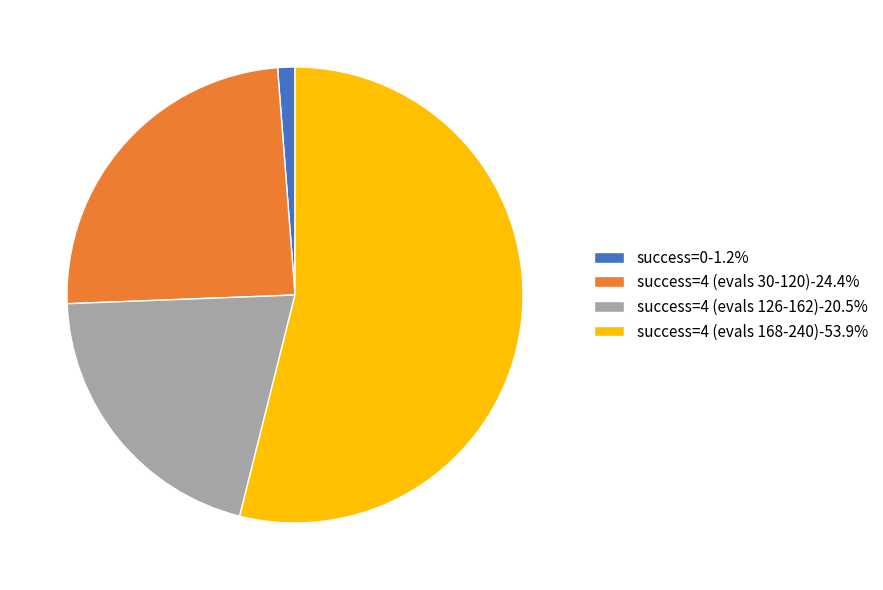

Is the sum of success=4 (evals 30-120)-24.4% and success=4 (evals 168-240)-53.9% greater than half?

Yes